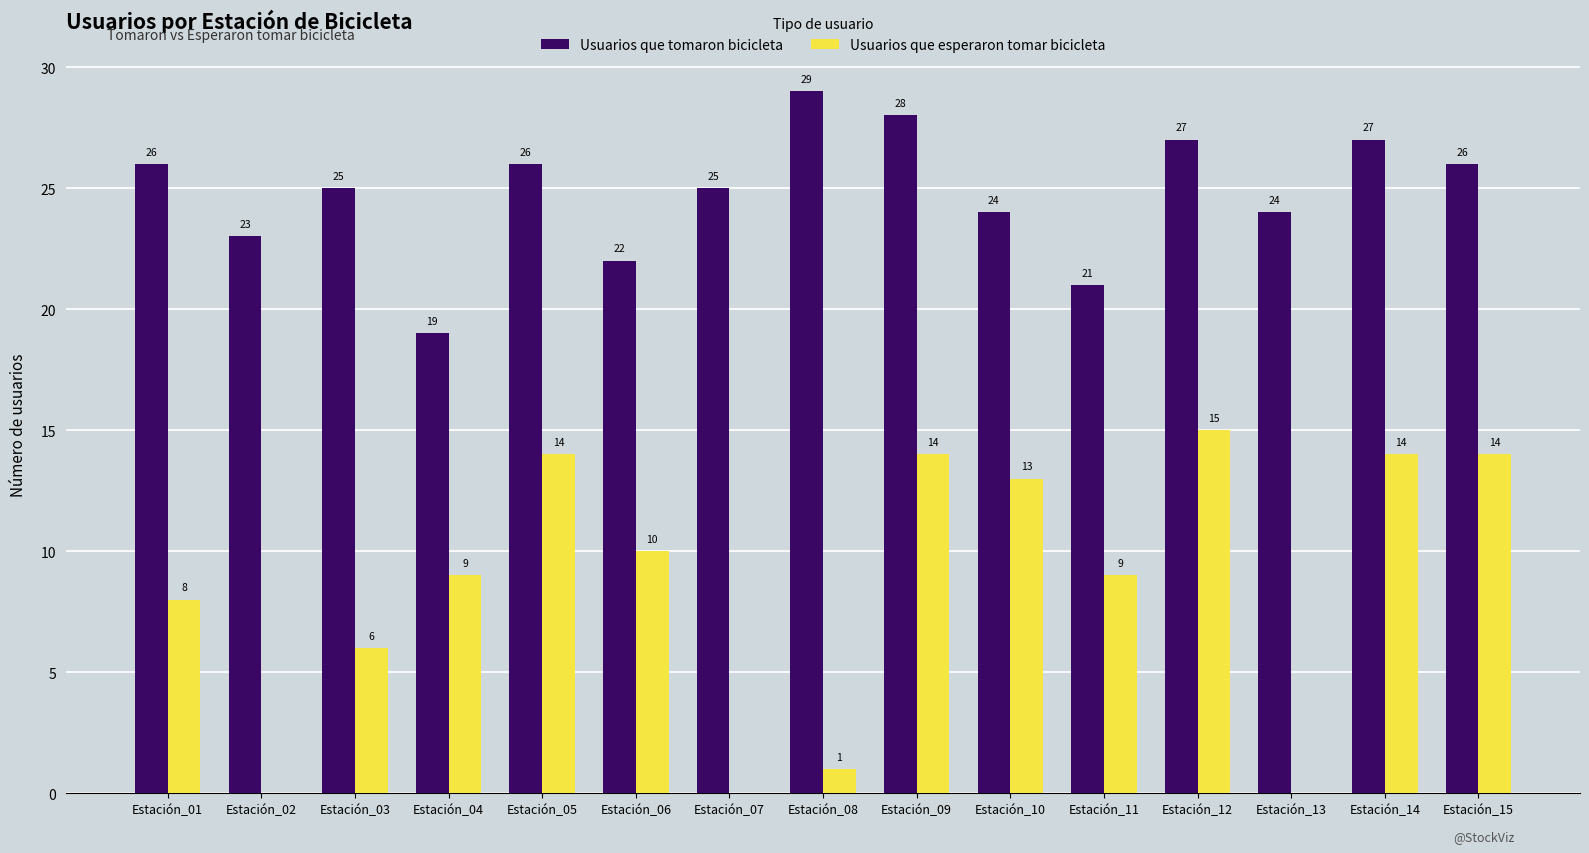

Where does the Usuarios que tomaron bicicleta series first go above 25?

Estación_01